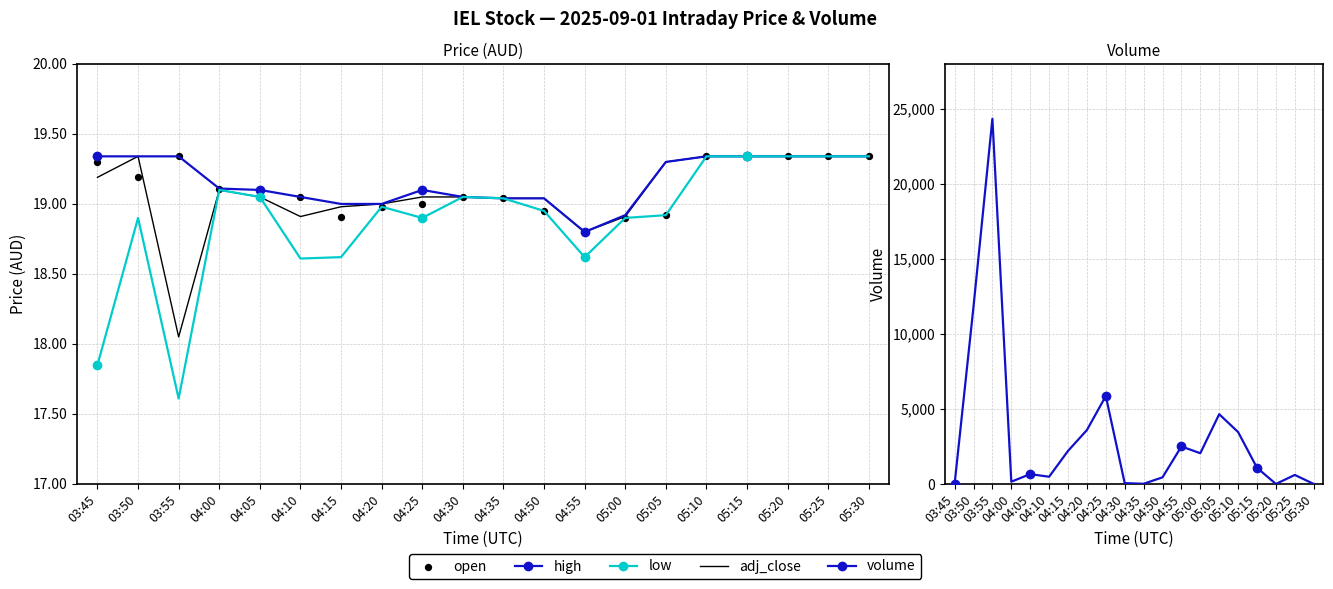

Which series contains the lowest Y value?

volume